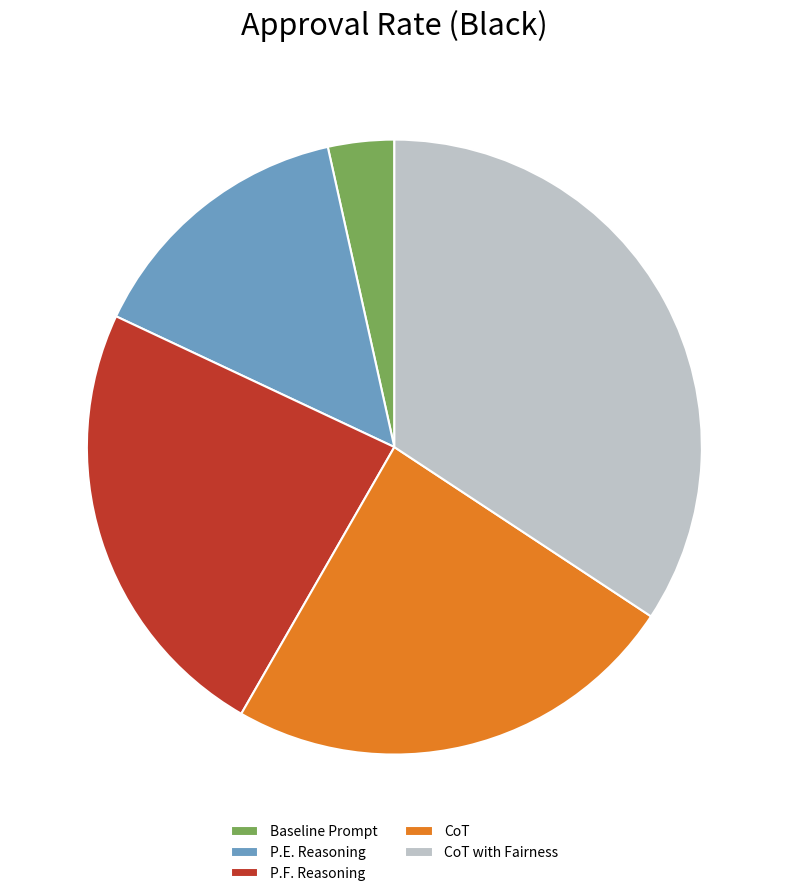

Which has a higher value, P.F. Reasoning or P.E. Reasoning?

P.F. Reasoning